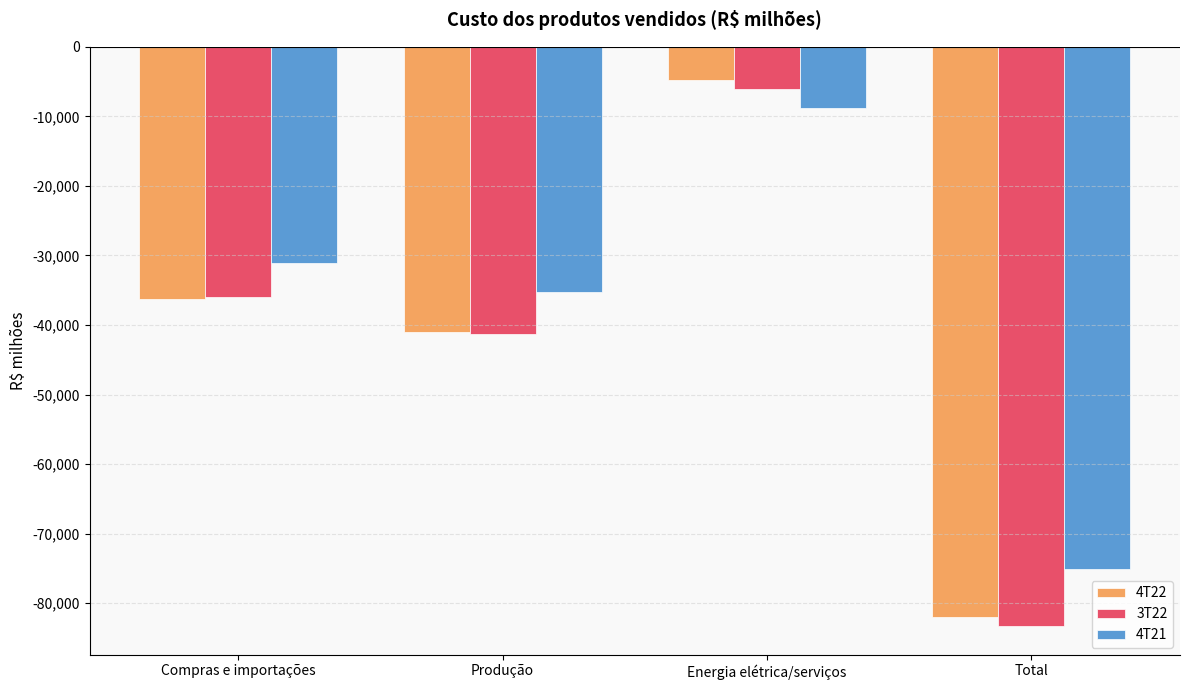

The value of 4T21 at Total is -75143. True or false?

True